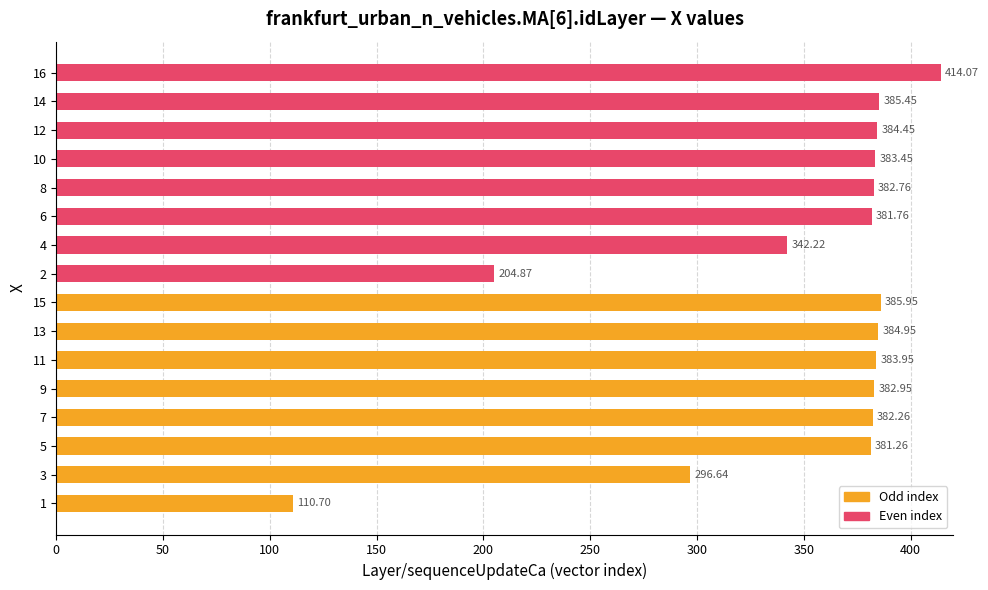

What are all the series names shown in the legend?

Odd index, Even index